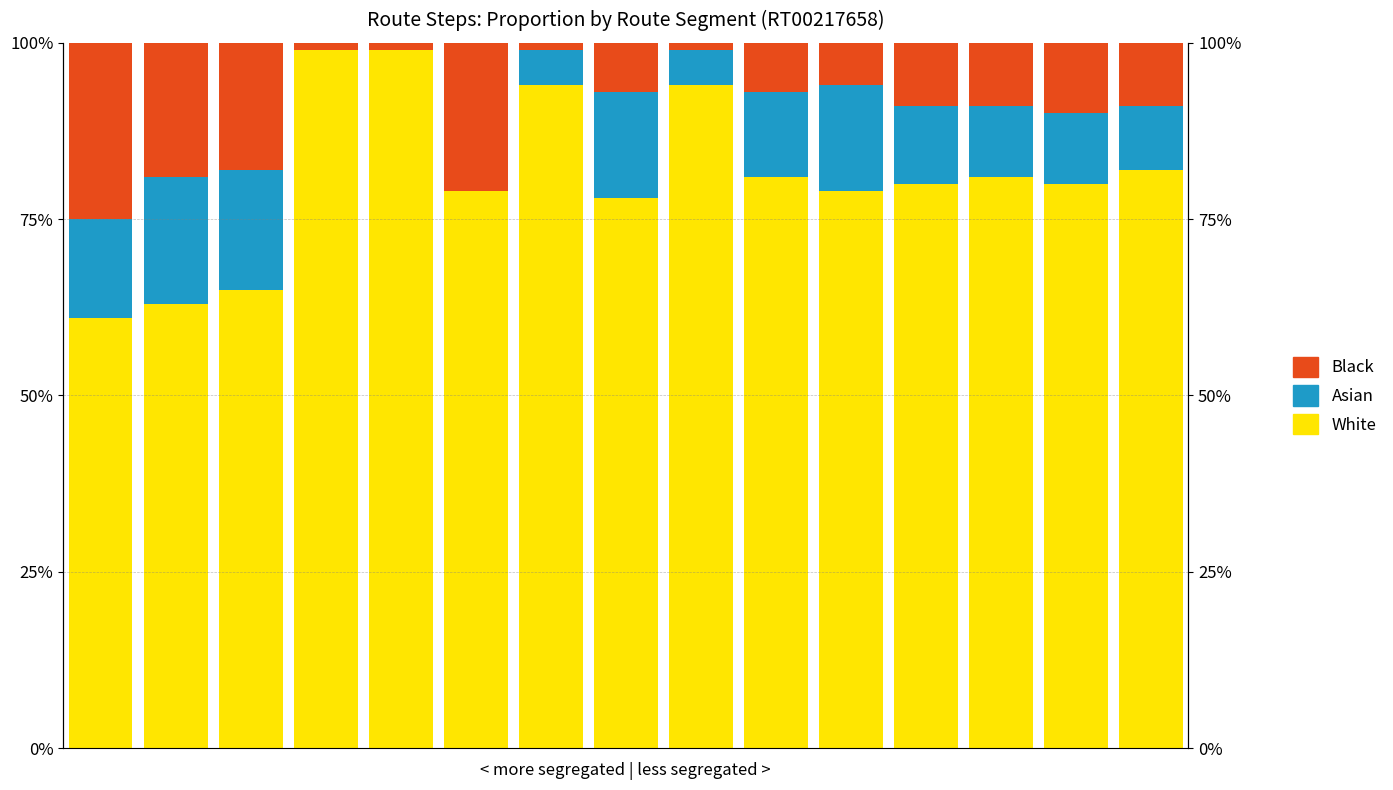

True or false: Black has a value of 1 at 6.

True